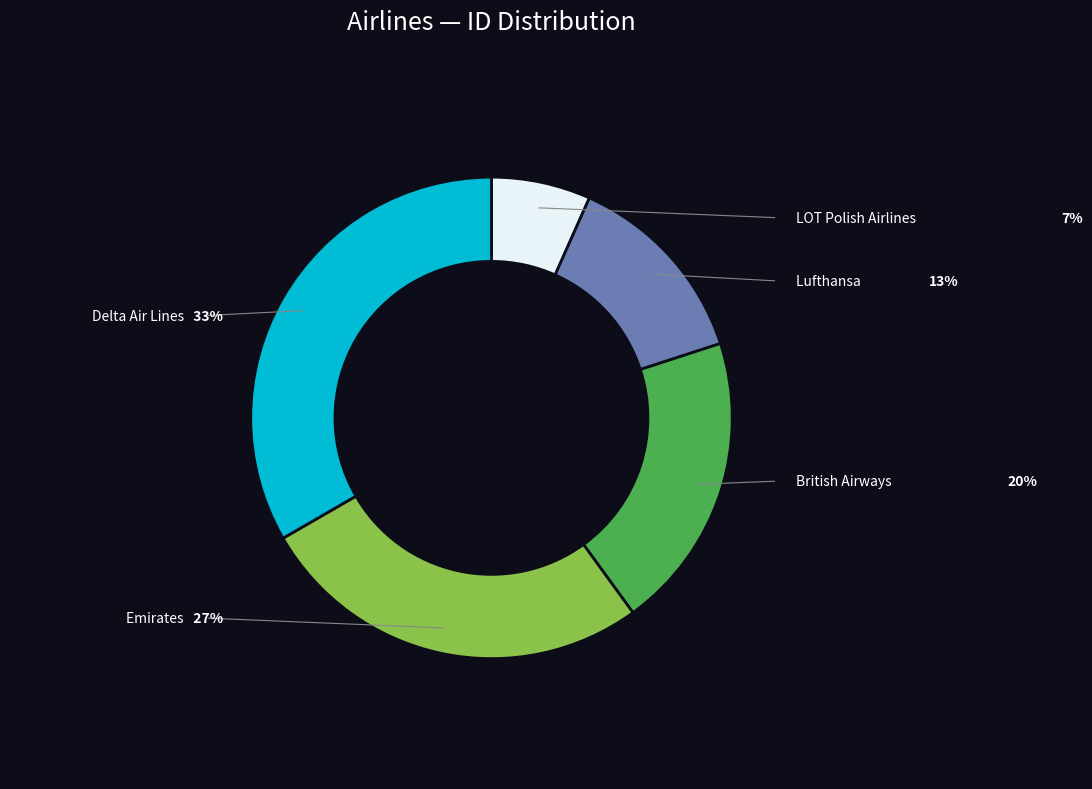

How many slices are in this pie chart?

5